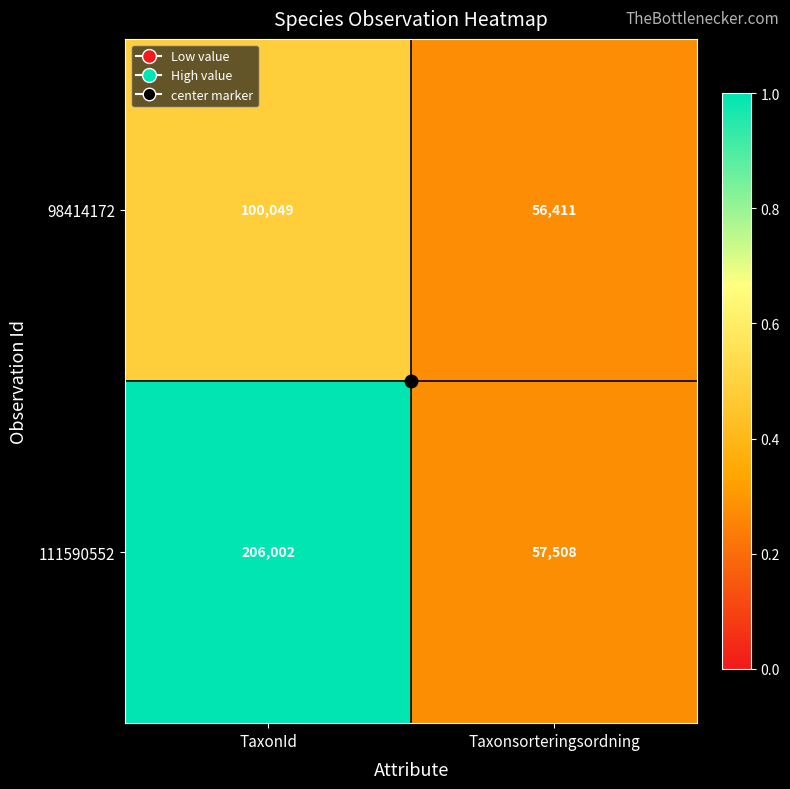

Read the 98414172 value at TaxonId.

100049